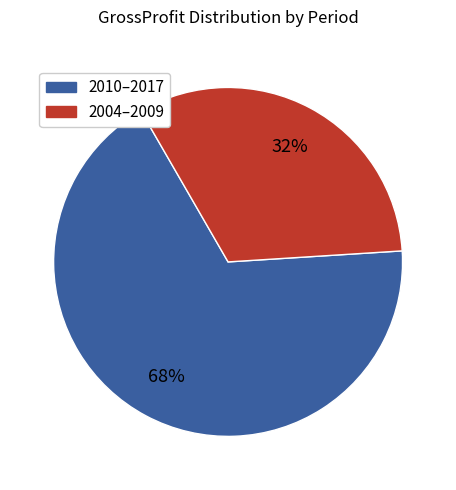

Is there any slice that represents more than half of the pie?

Yes